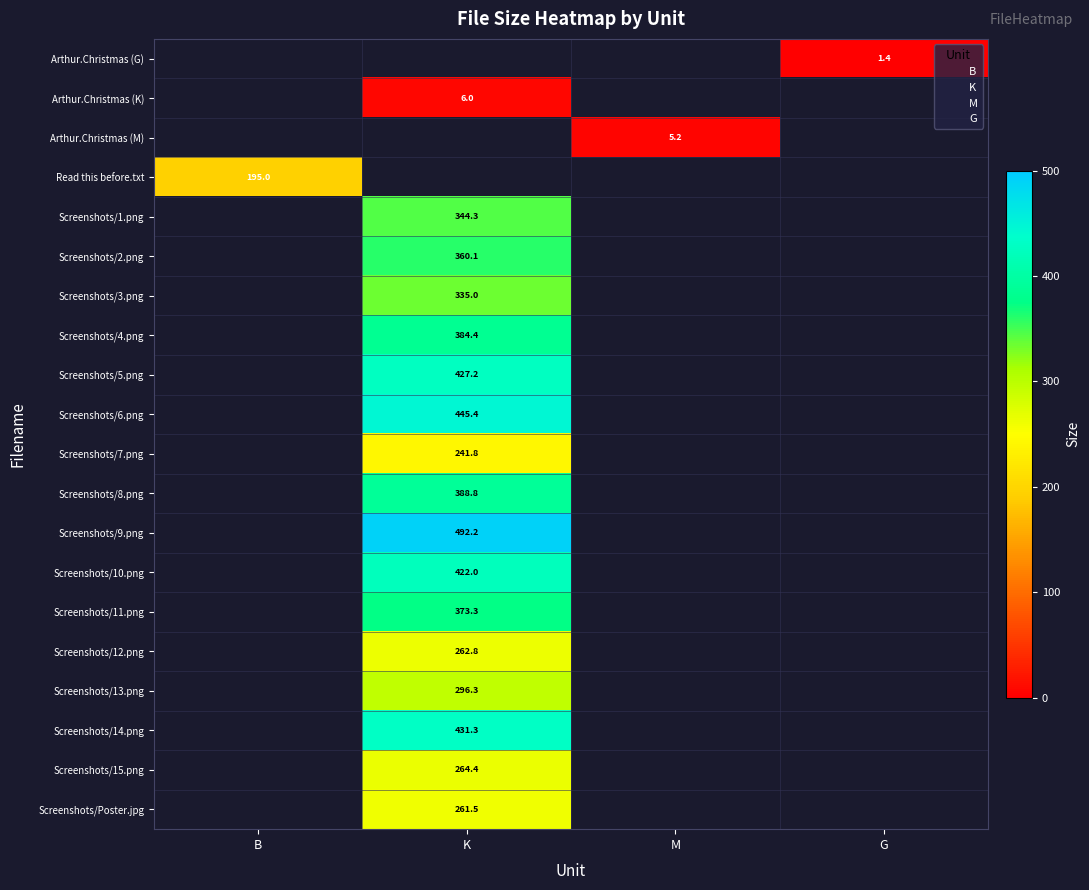

What is the minimum value shown in the chart?

1.4